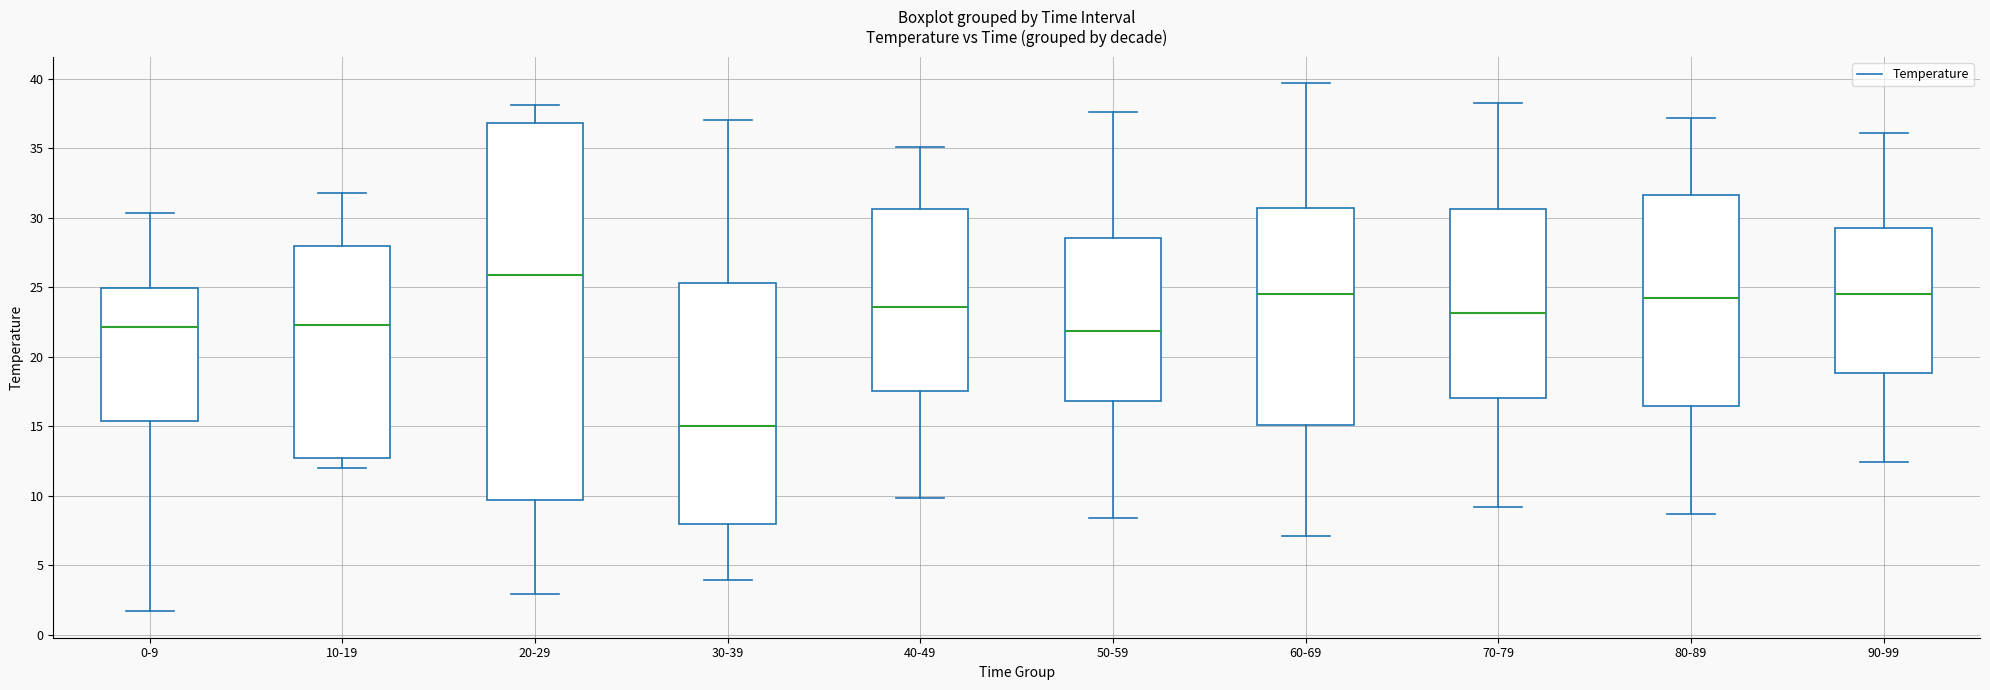

Reading left to right, read every box against the y-axis: the position of its median line, the range the box covers, and the ends of its whiskers. The values are not printed on the chart, so give them approximately, as read against the axis.

0-9: median 22.0, box 15.5 to 25.0, whiskers 1.5 to 30.5
10-19: median 22.5, box 12.5 to 28.0, whiskers 12.0 to 32.0
20-29: median 26.0, box 9.5 to 37.0, whiskers 3.0 to 38.0
30-39: median 15.0, box 8.0 to 25.5, whiskers 4.0 to 37.0
40-49: median 23.5, box 17.5 to 30.5, whiskers 10.0 to 35.0
50-59: median 22.0, box 17.0 to 28.5, whiskers 8.5 to 37.5
60-69: median 24.5, box 15.0 to 30.5, whiskers 7.0 to 39.5
70-79: median 23.0, box 17.0 to 30.5, whiskers 9.0 to 38.5
80-89: median 24.5, box 16.5 to 31.5, whiskers 8.5 to 37.0
90-99: median 24.5, box 19.0 to 29.5, whiskers 12.5 to 36.0